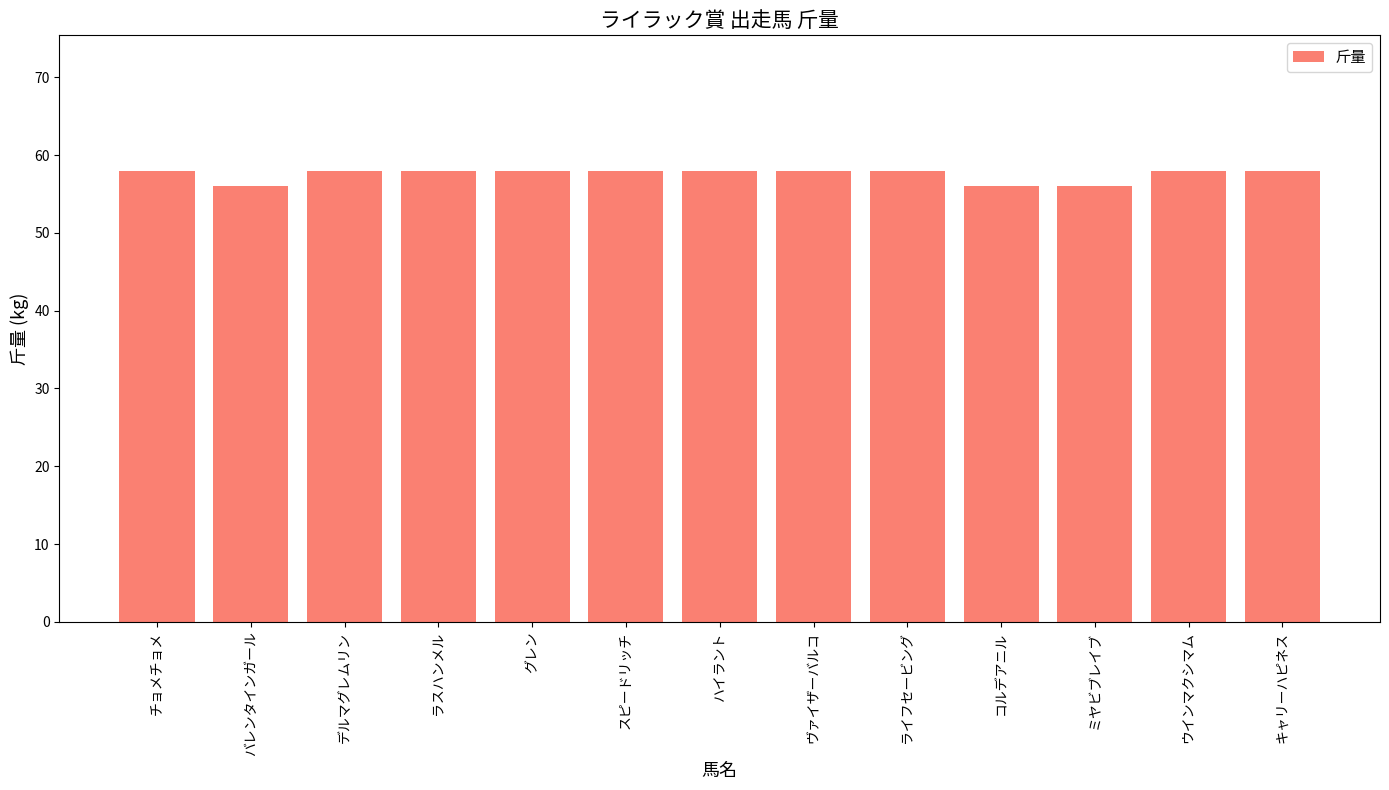

What is the difference between the maximum and minimum values?

2